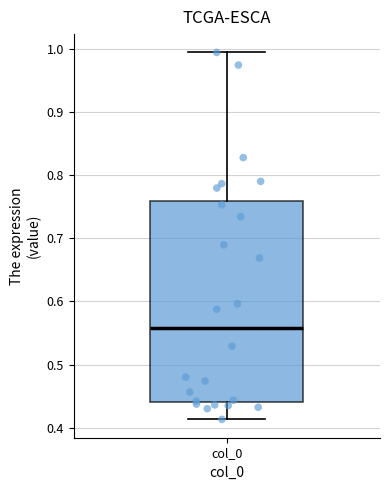

Where does the lower whisker of the box for col_0 end on the y-axis? The values are not printed on the chart, so give them approximately, as read against the axis.

0.41